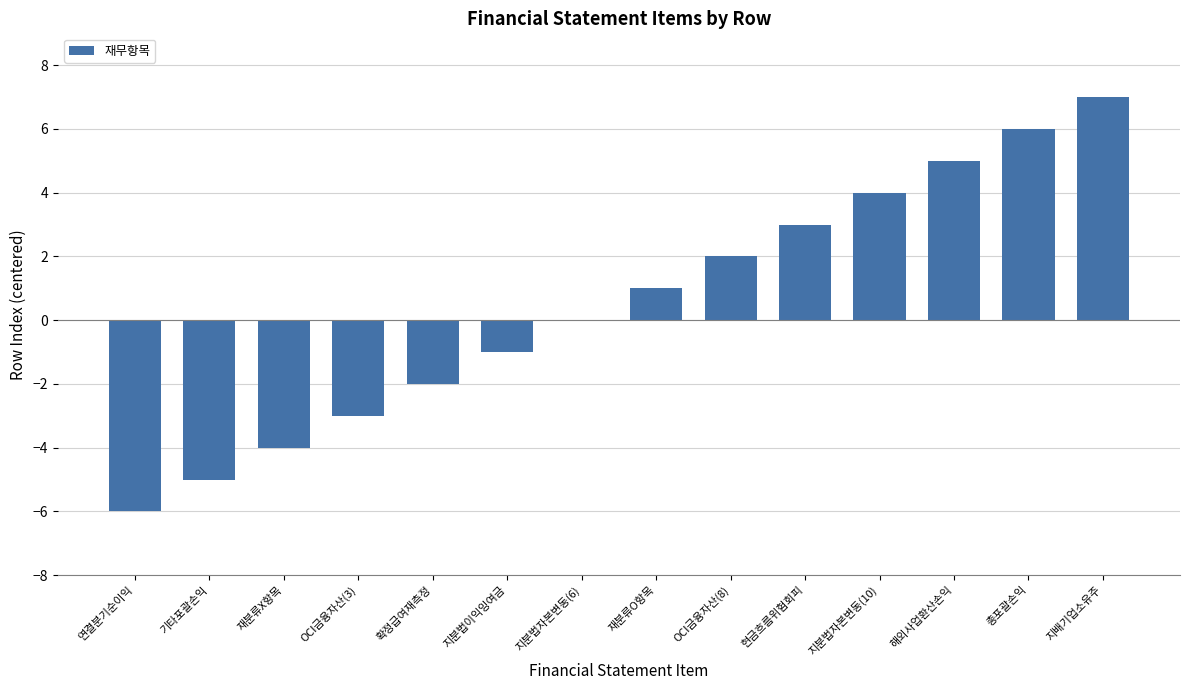

The chart shows a value of -5 at 기타포괄손익. True or false?

True